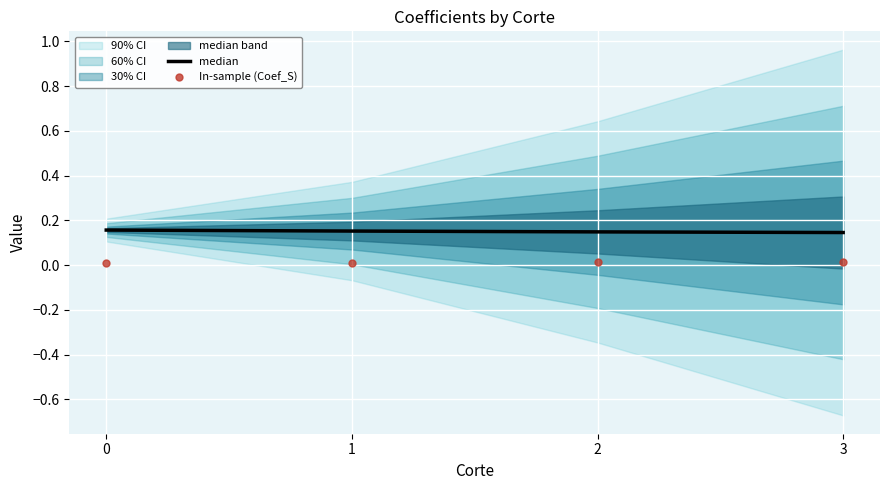

Rank the series by their maximum value, from lowest to highest.

In-sample (Coef_S), median